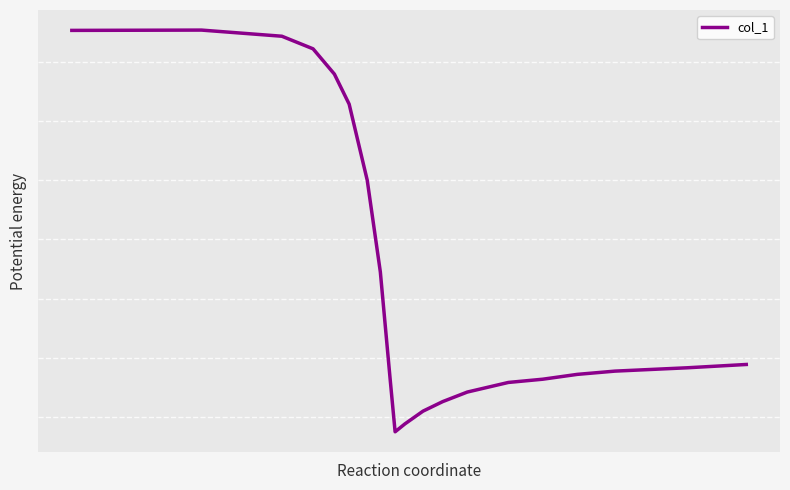

Does the chart have visible grid lines?

Yes